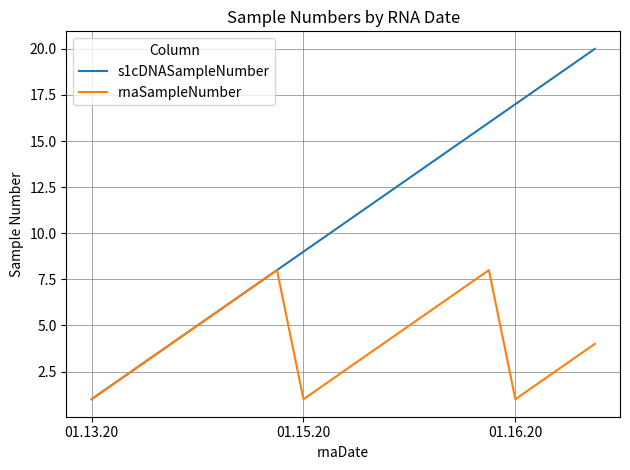

Rank the series by their maximum value, from lowest to highest.

rnaSampleNumber, s1cDNASampleNumber